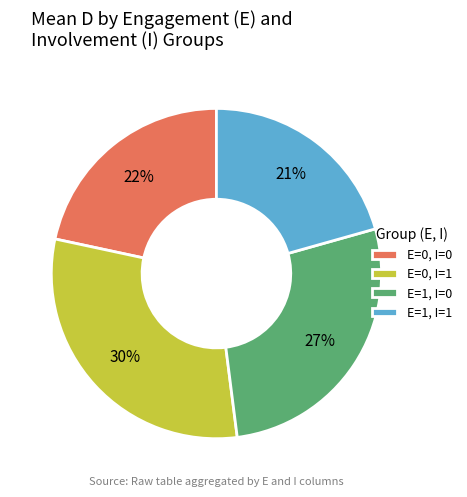

Is there a majority slice in this chart?

No